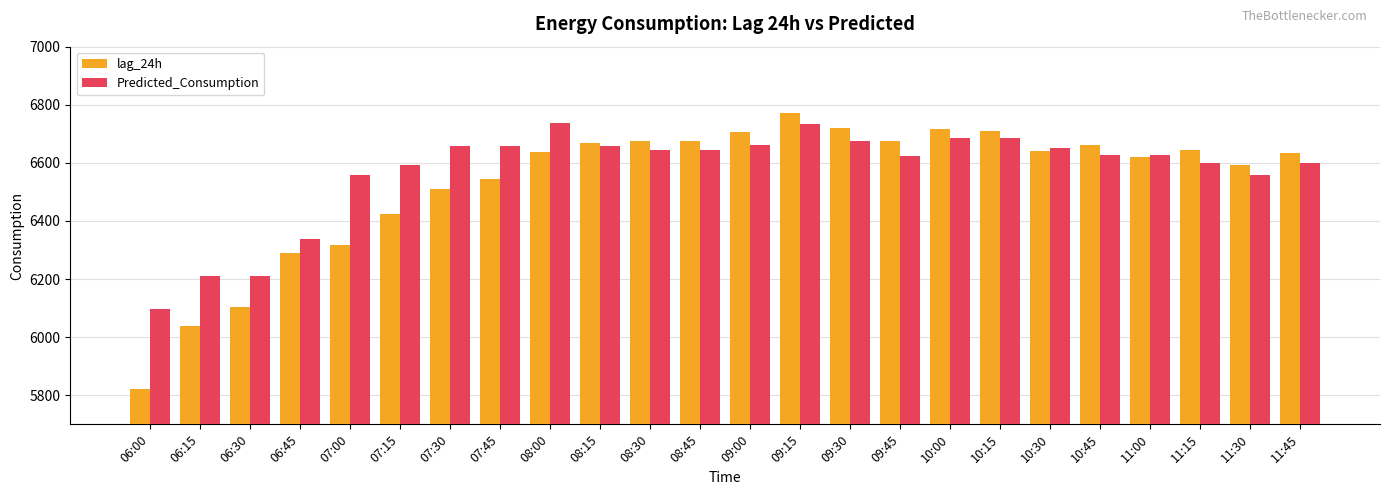

Which series has the largest range (max minus min)?

lag_24h